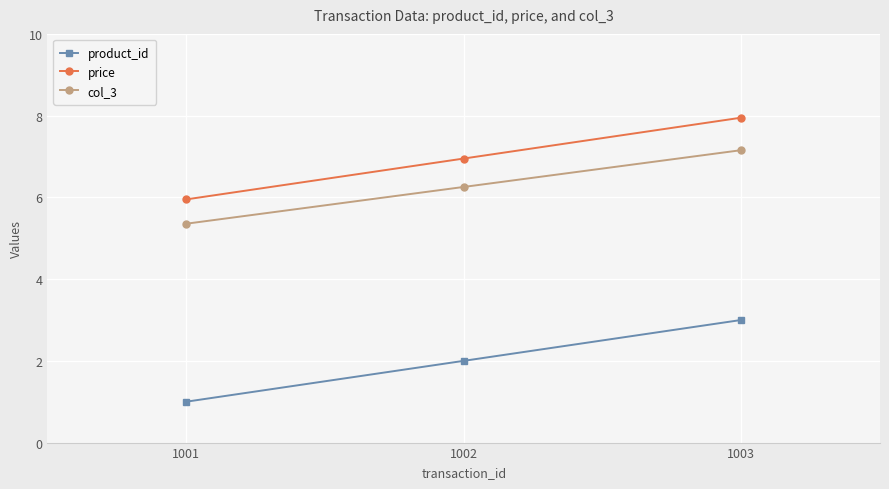

The product_id series shows 2.0 at 1002. True or false?

True